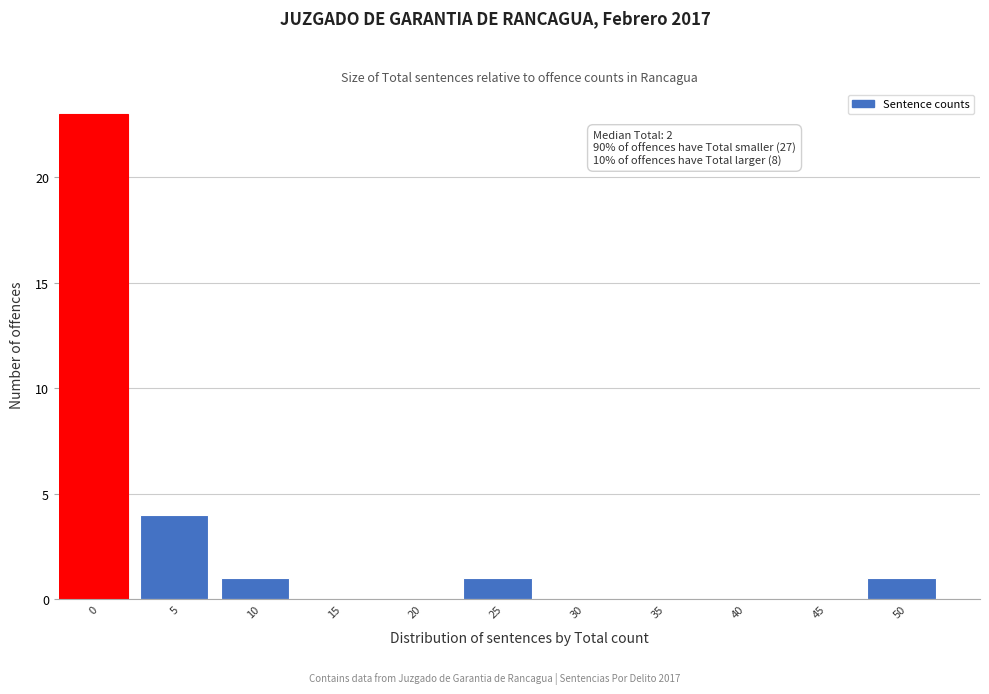

Reading right to left, transcribe all the data shown in this chart.

50=1	45=0	40=0	35=0	30=0	25=1	20=0	15=0	10=1	5=4	0=23